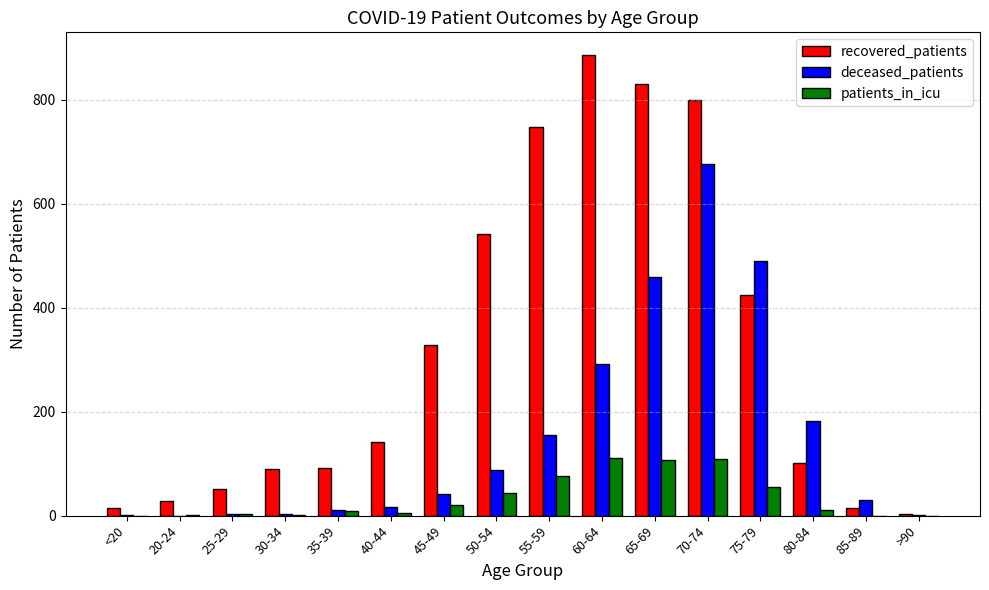

How many data points does each series have?

16